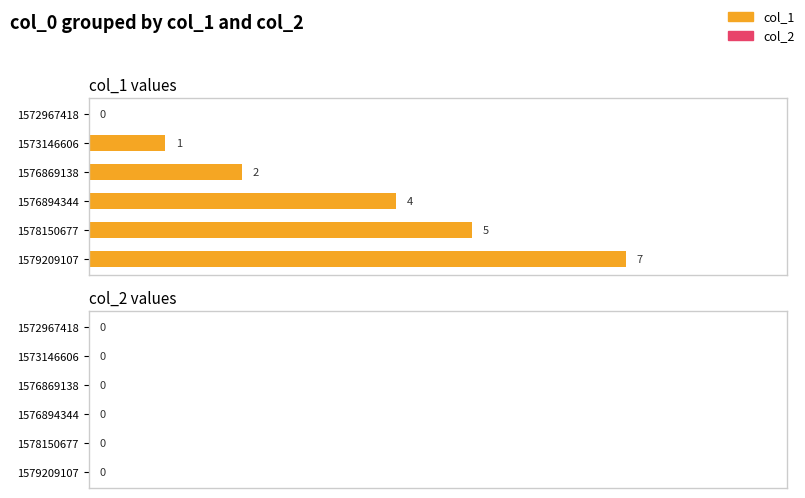

How many values are between 1 and 5?

4